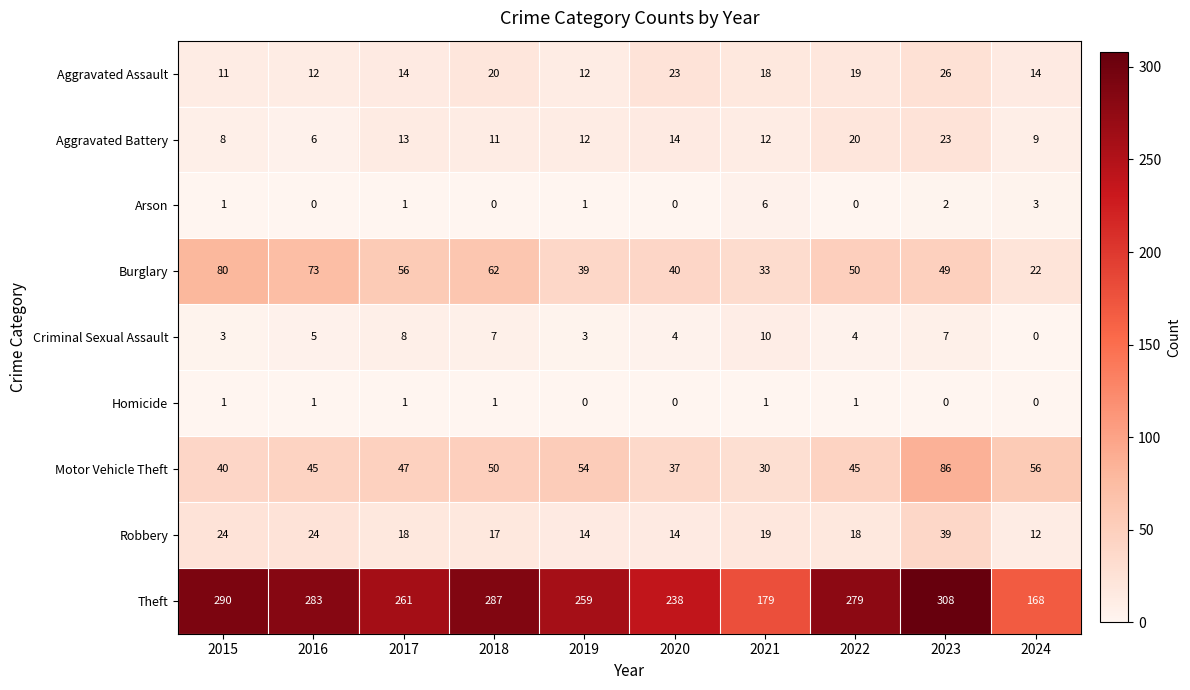

At which label does Theft first exceed 279?

2015